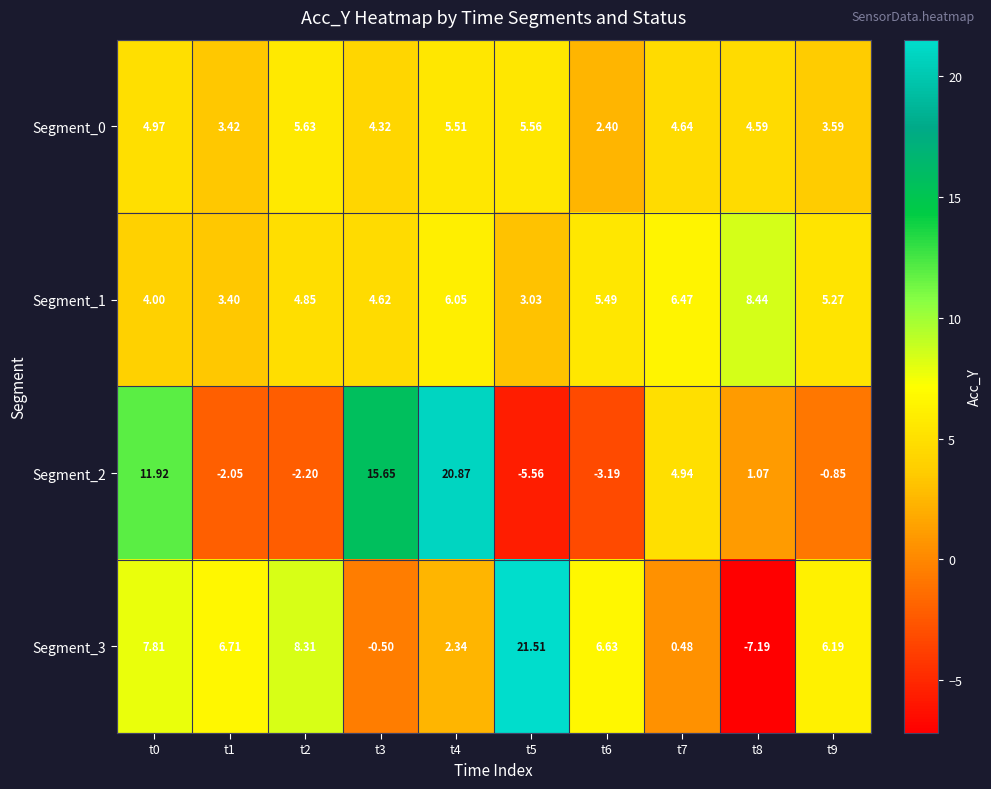

How many series are shown in this chart?

4